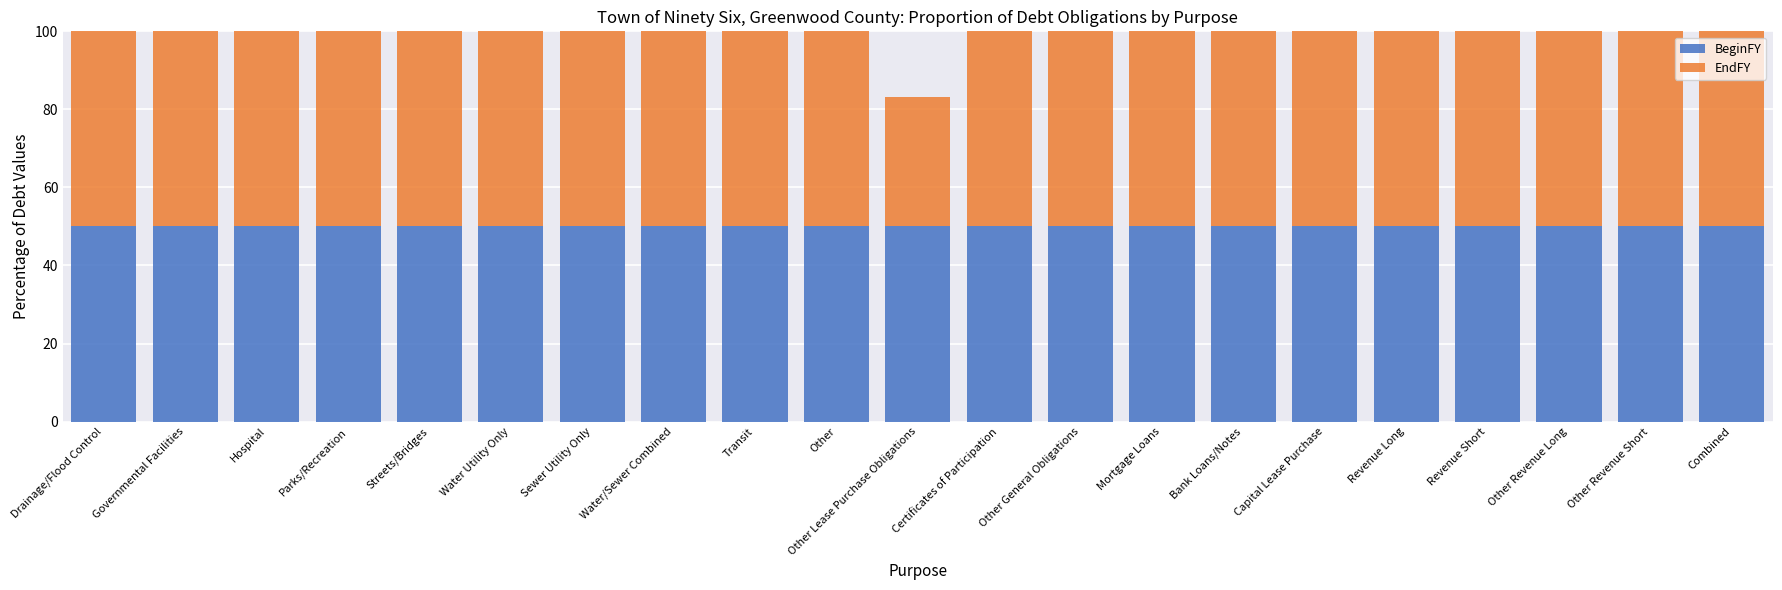

Read the BeginFY value at Other Revenue Short.

50.0